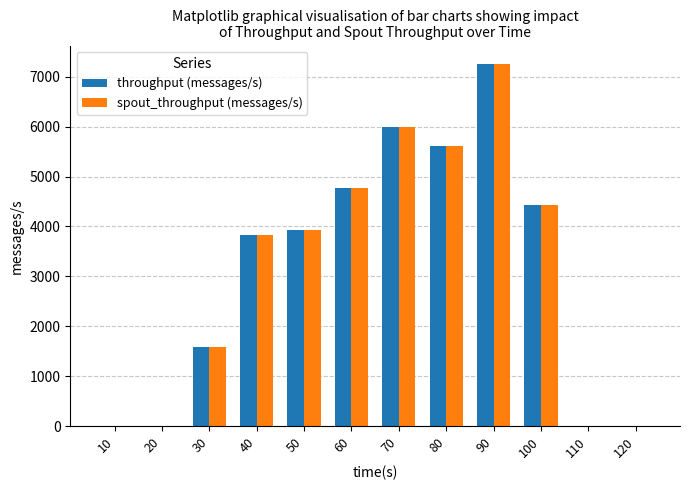

What is the greatest value displayed?

7261